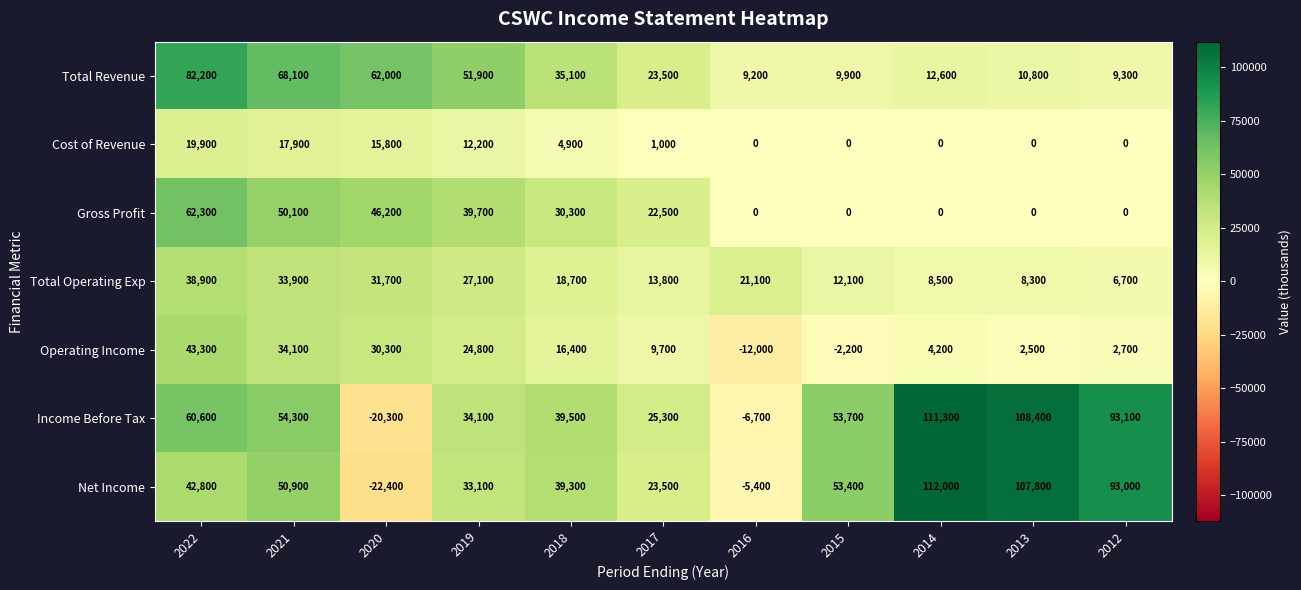

Is it true that Cost of Revenue equals 9807 at 2016?

False